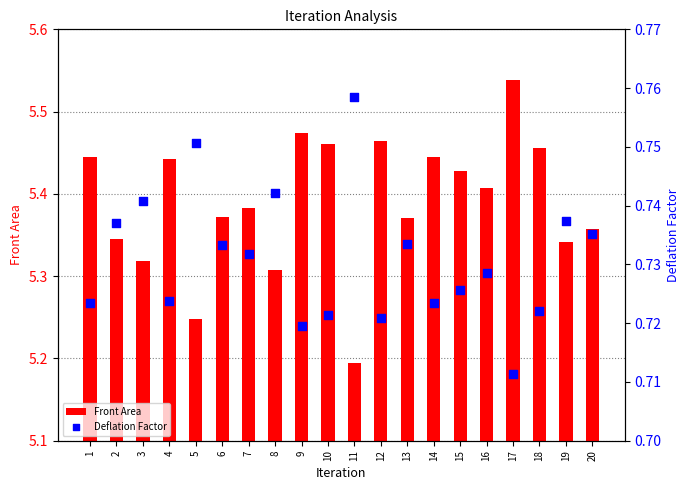

What is the total value across all series at 4?

6.2